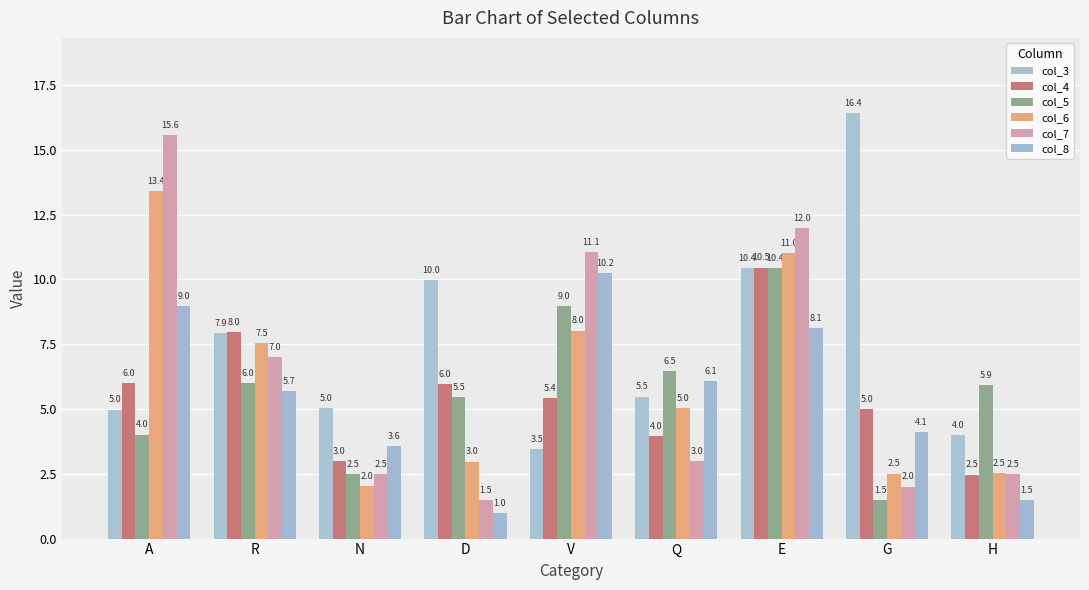

Read the col_8 value at R.

5.7